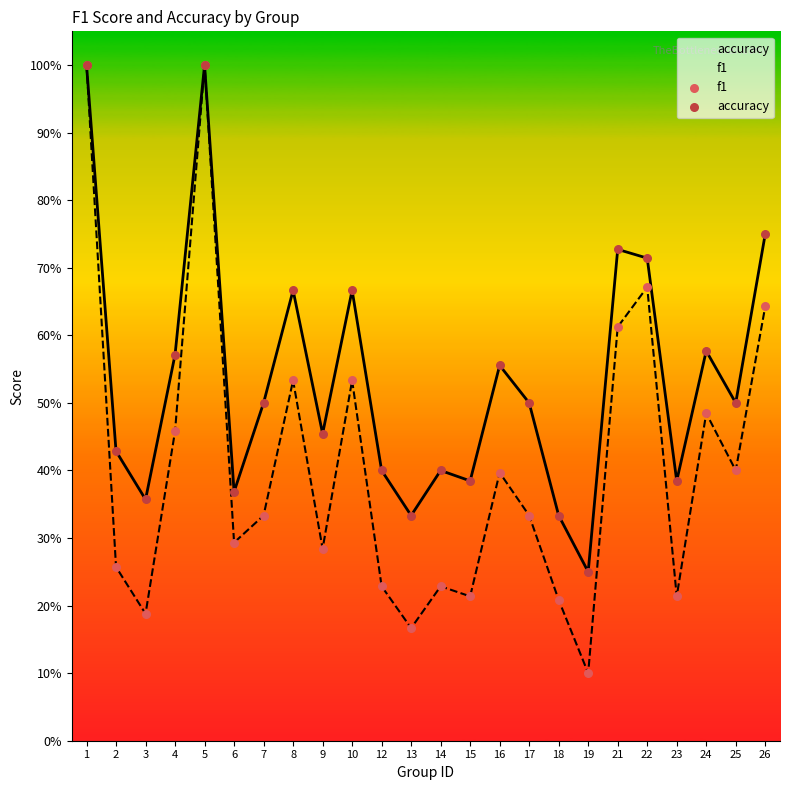

At which category is the sum across all series the highest?

1